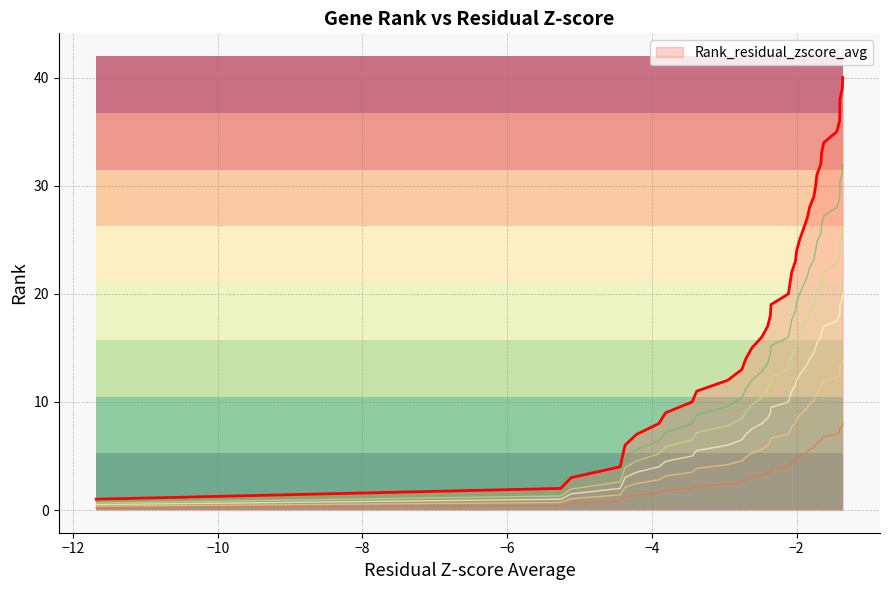

How many values in the level_80 series are below 16?

19